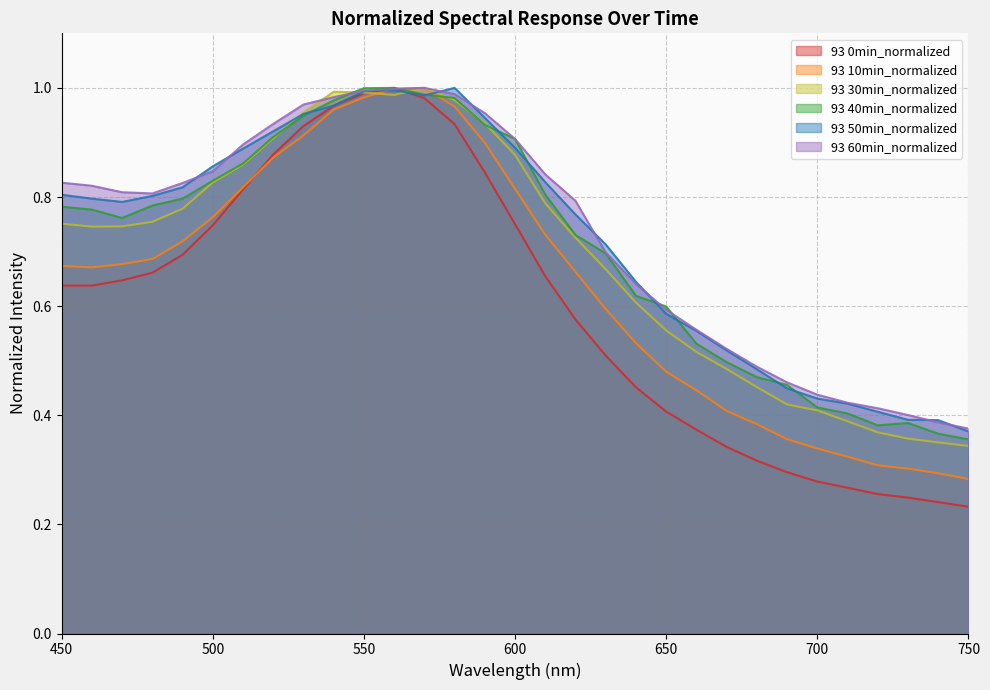

The 93 60min_normalized series shows 0.4 at 740. True or false?

True